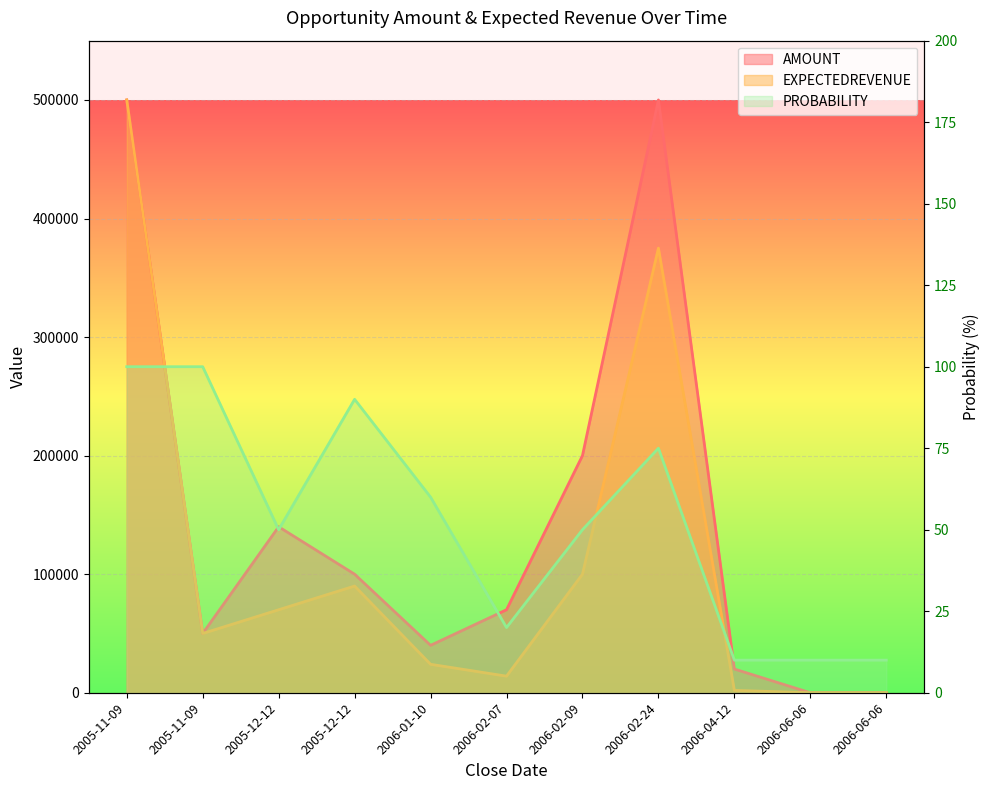

Rank the series at 2005-12-12 from highest to lowest value.

AMOUNT, EXPECTEDREVENUE, PROBABILITY